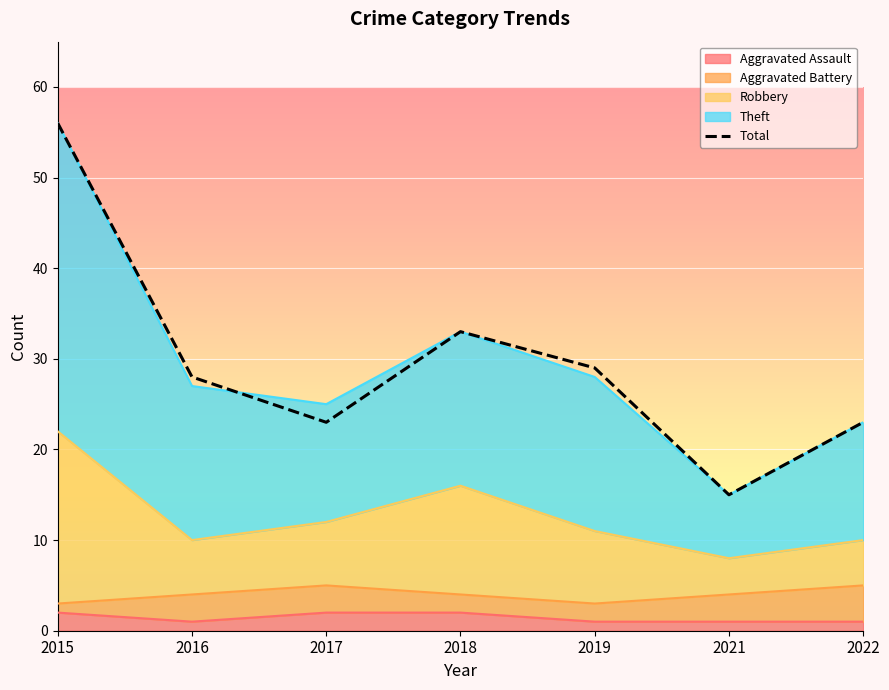

How many data points are less than 28?

3